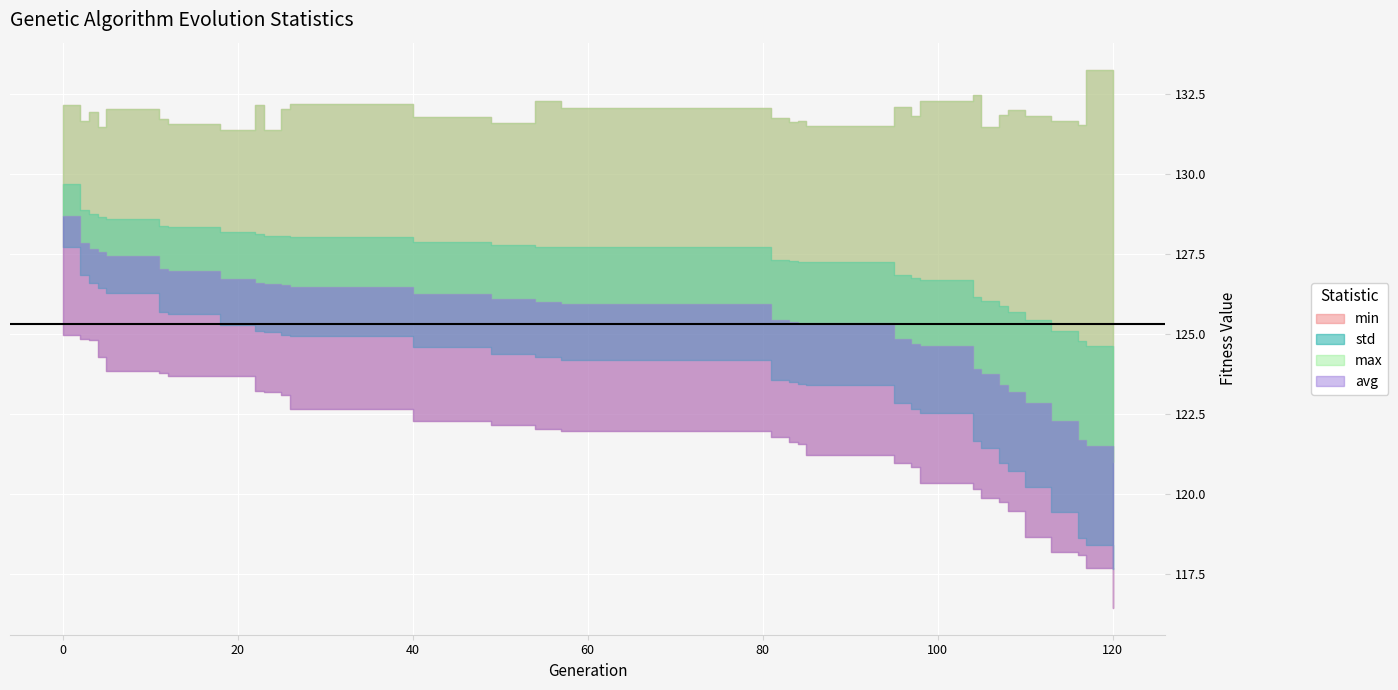

Rank the categories by min value from lowest to highest.

120, 117, 116, 113, 110, 108, 107, 105, 104, 98, 97, 95, 85, 84, 83, 81, 57, 54, 49, 40, 26, 25, 23, 22, 18, 12, 11, 5, 4, 3, 2, 0